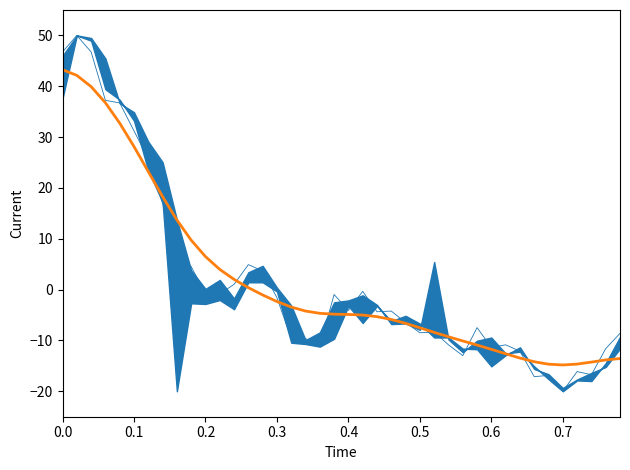

Which series ends up on top after the final intersection of Close and Smoothed Close?

Close